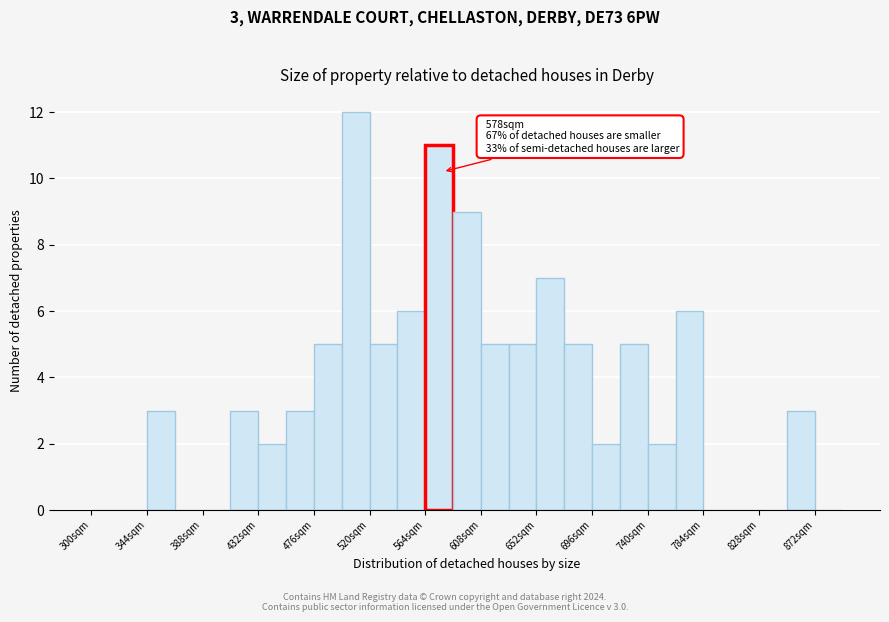

Which range on the x-axis has the tallest bar?

498 to 520